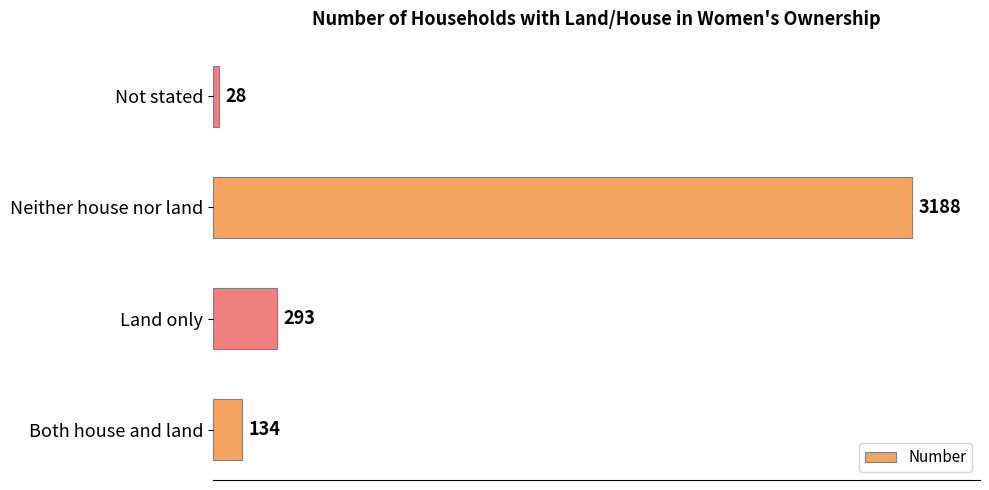

Count the number of data series in this chart.

1